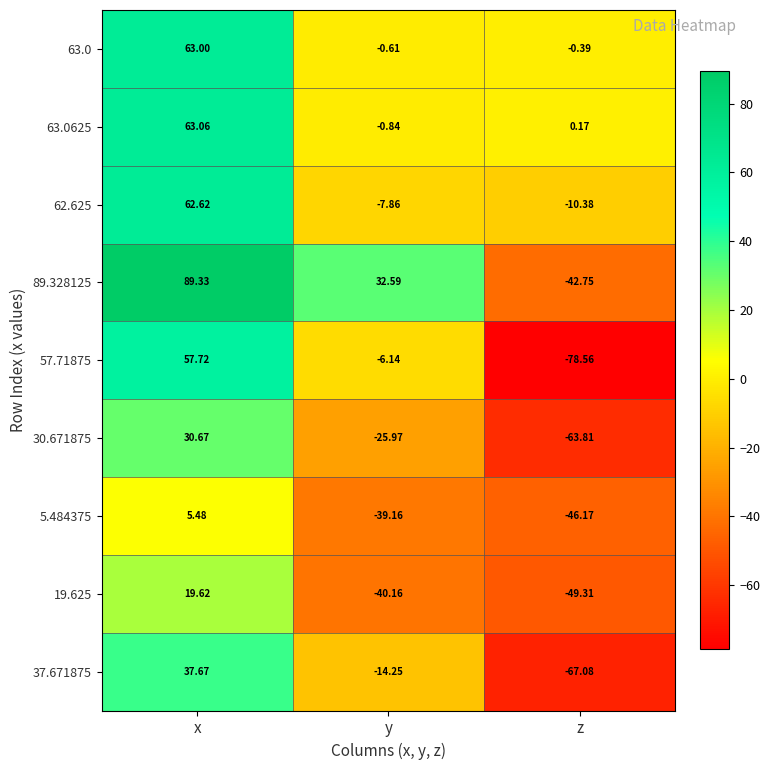

How many data points in 57.71875 are above -6?

1